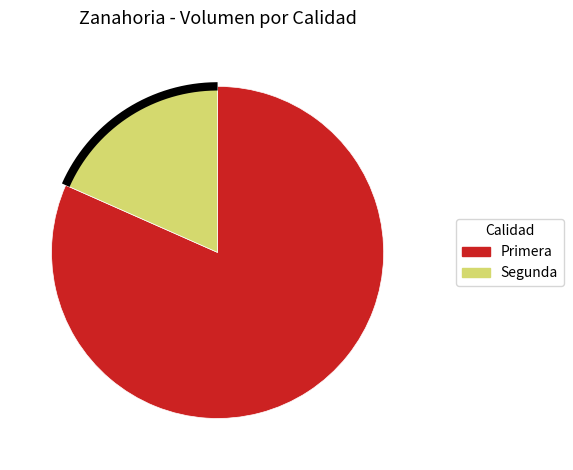

Is it true that Primera is 74% of the pie?

False